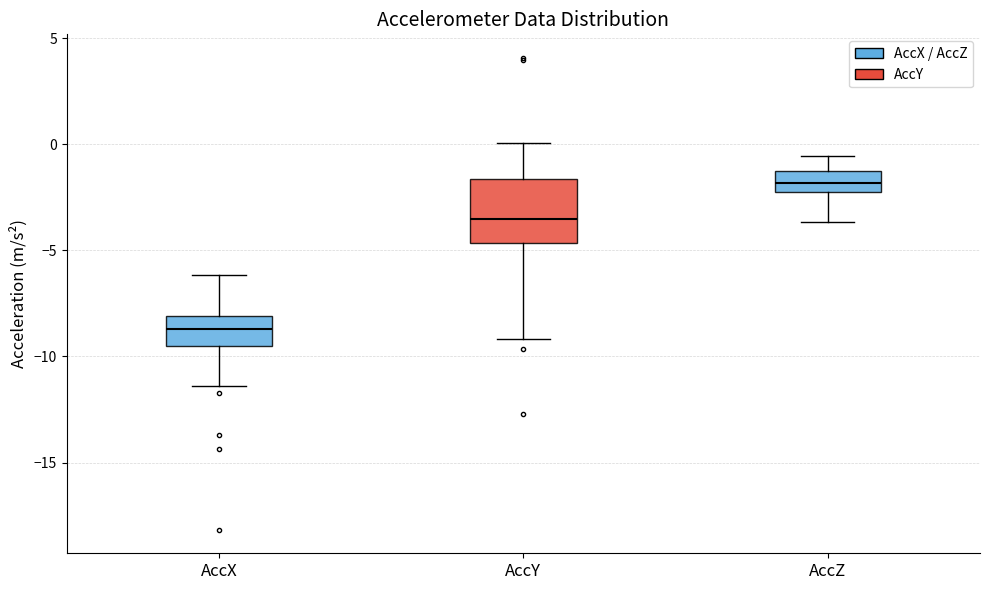

Where does the median line of the box for AccY sit on the y-axis? The values are not printed on the chart, so give them approximately, as read against the axis.

-3.5